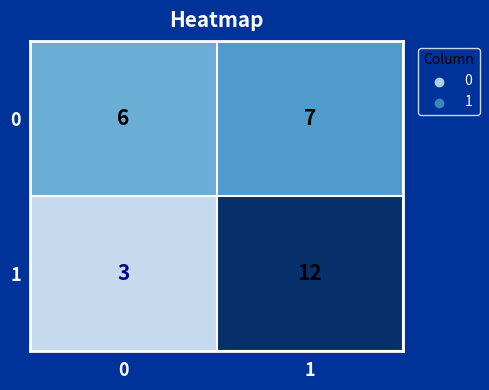

The value of 0 at 0 is 8. True or false?

False